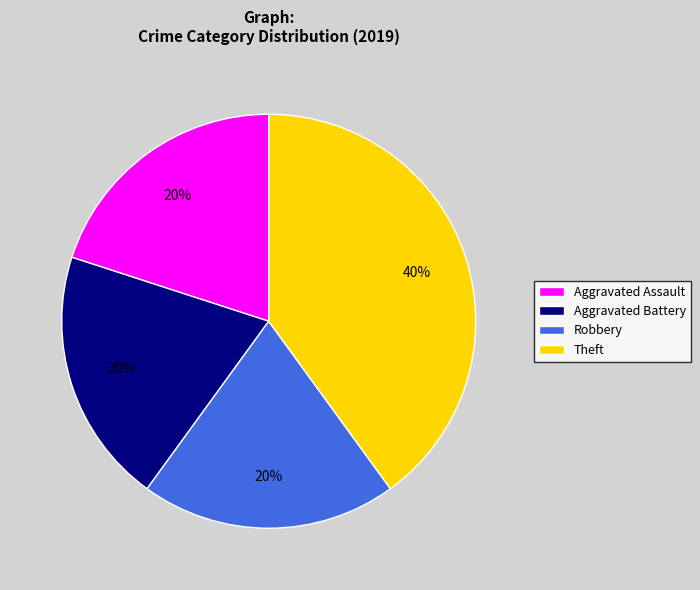

Approximately how many times larger is the value at Theft compared to Aggravated Assault?

2.0